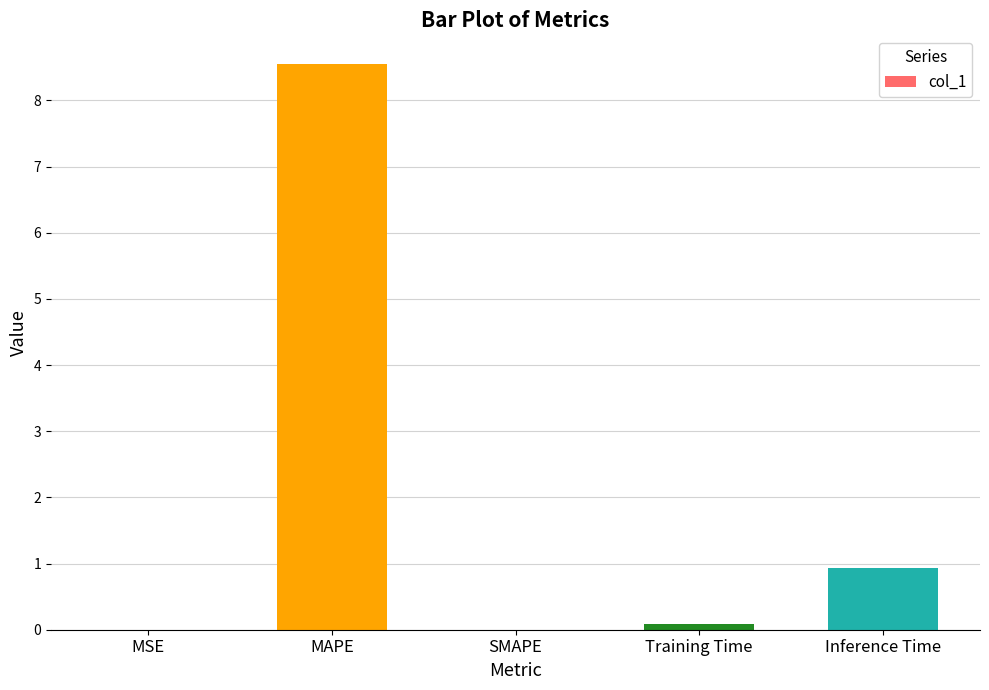

Which has a higher value, SMAPE or Inference Time?

Inference Time